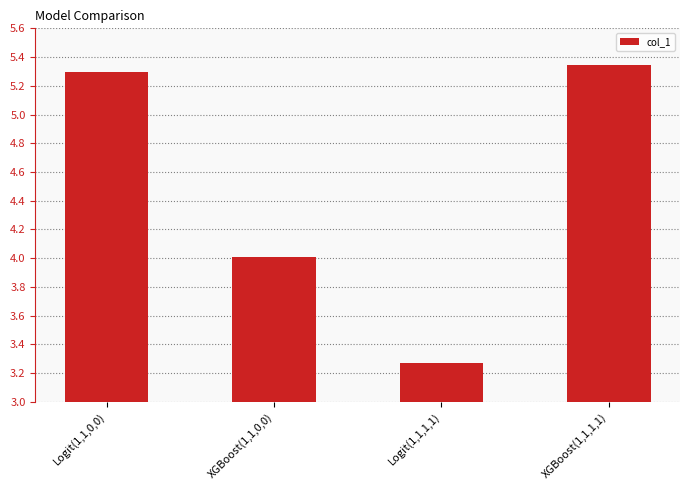

What is the value of the 2nd bar from the left?

4.0